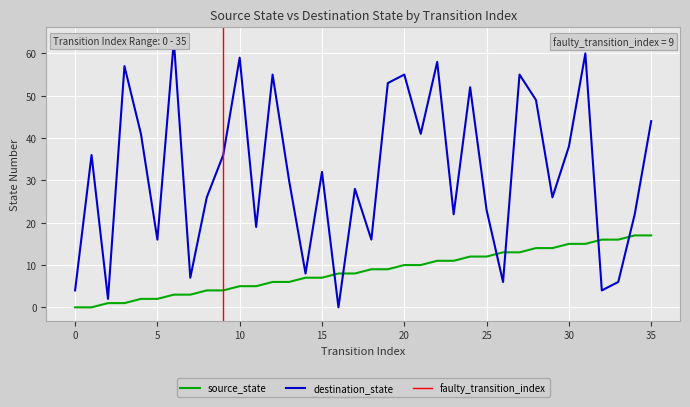

What is the difference between the highest and lowest values at 30?

23